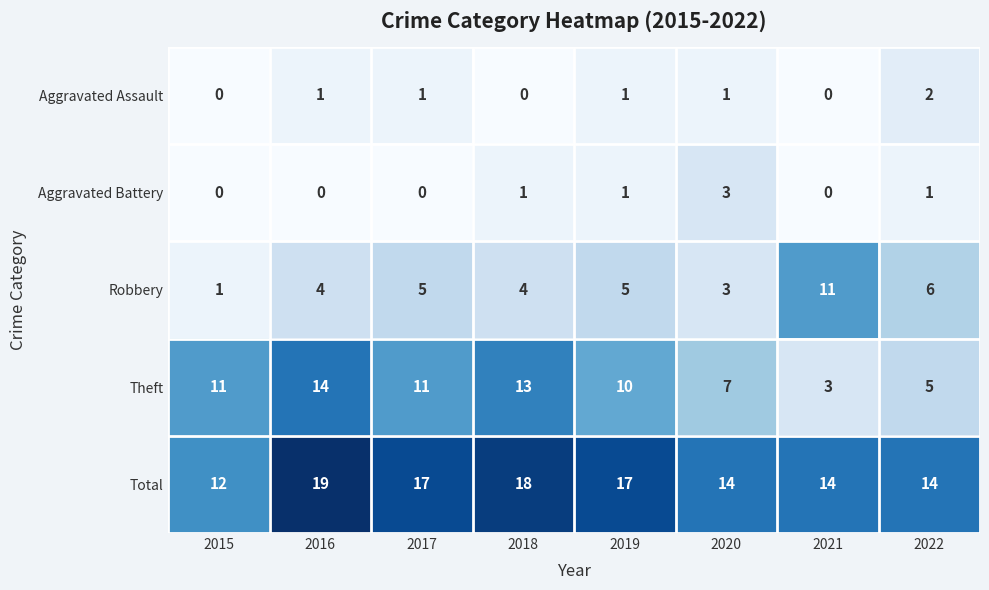

At which category does the chart reach its peak across all series?

2016